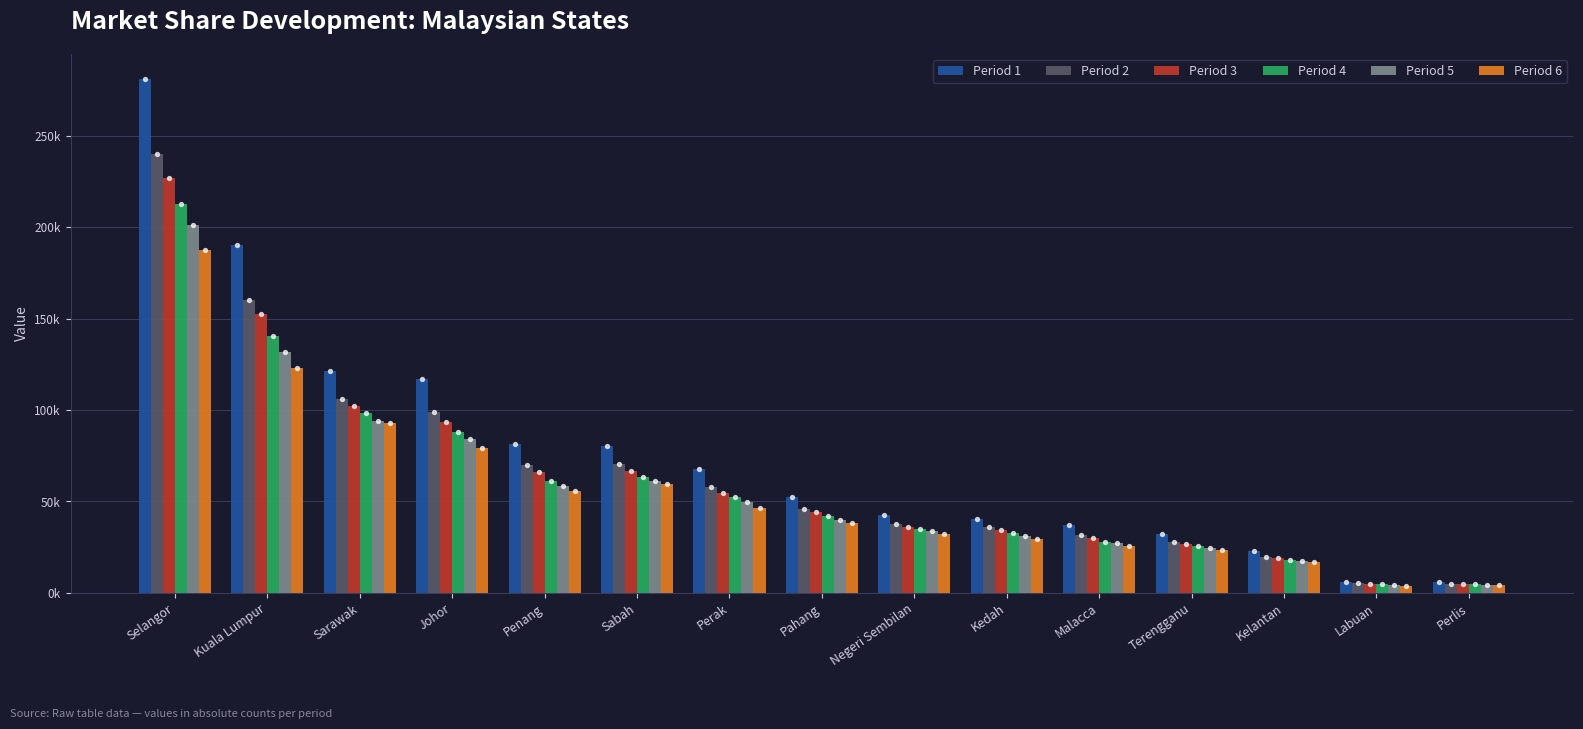

Which series has the largest total across all categories?

Period 1